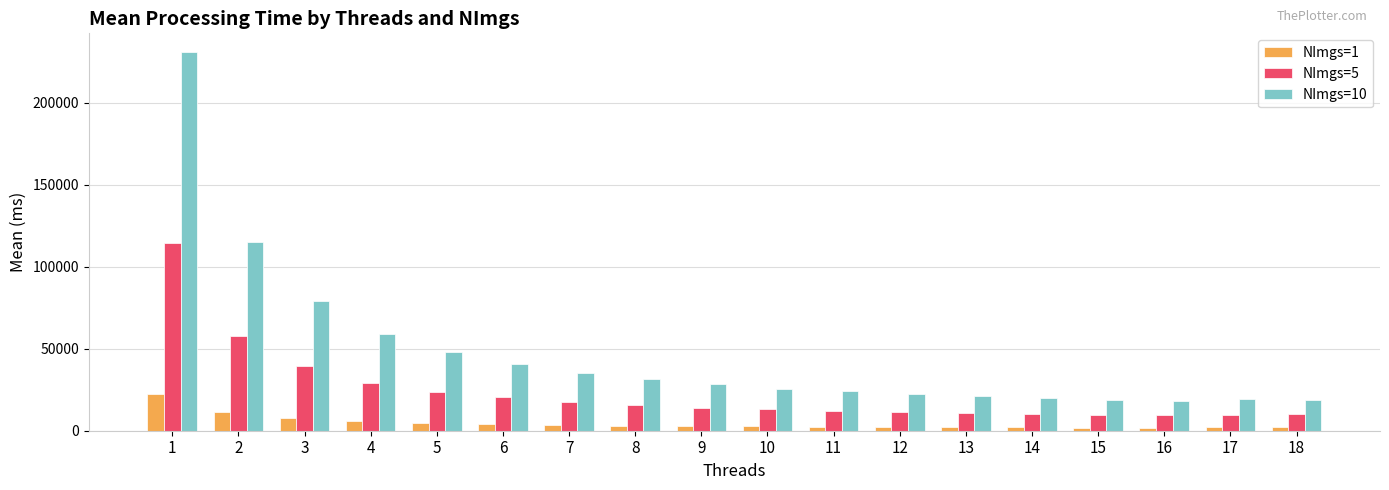

Count the number of categories in the chart.

18